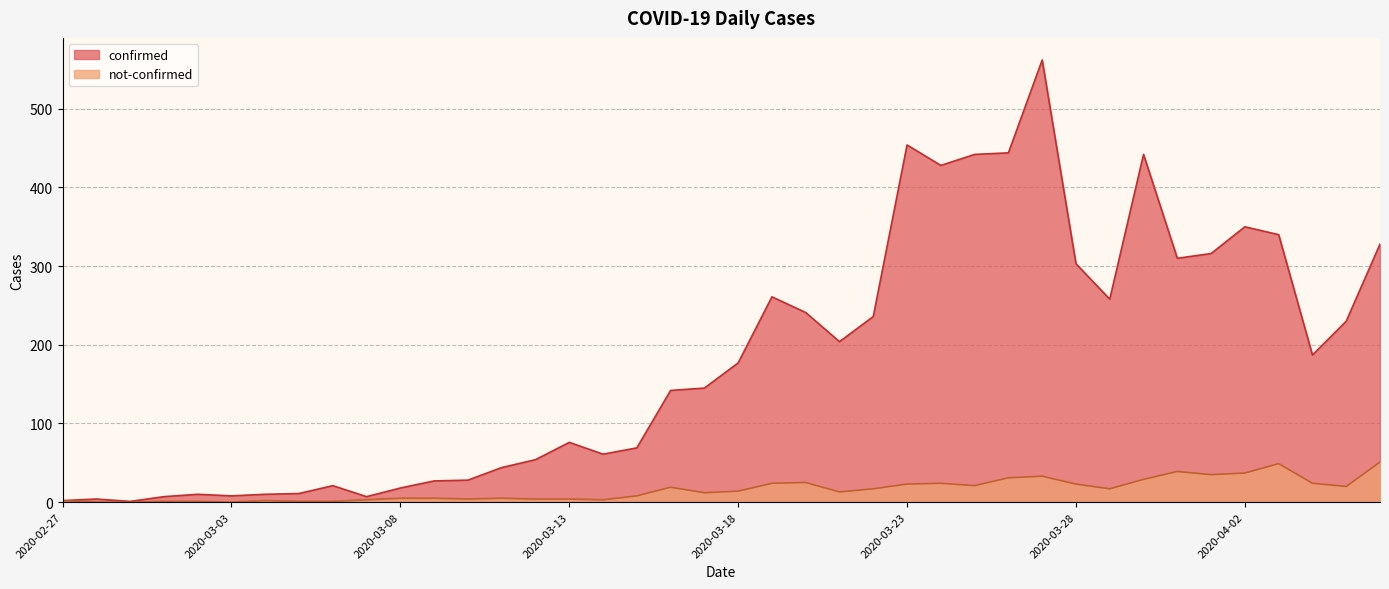

True or false: not-confirmed has a value of 13 at 2020-04-05.

False